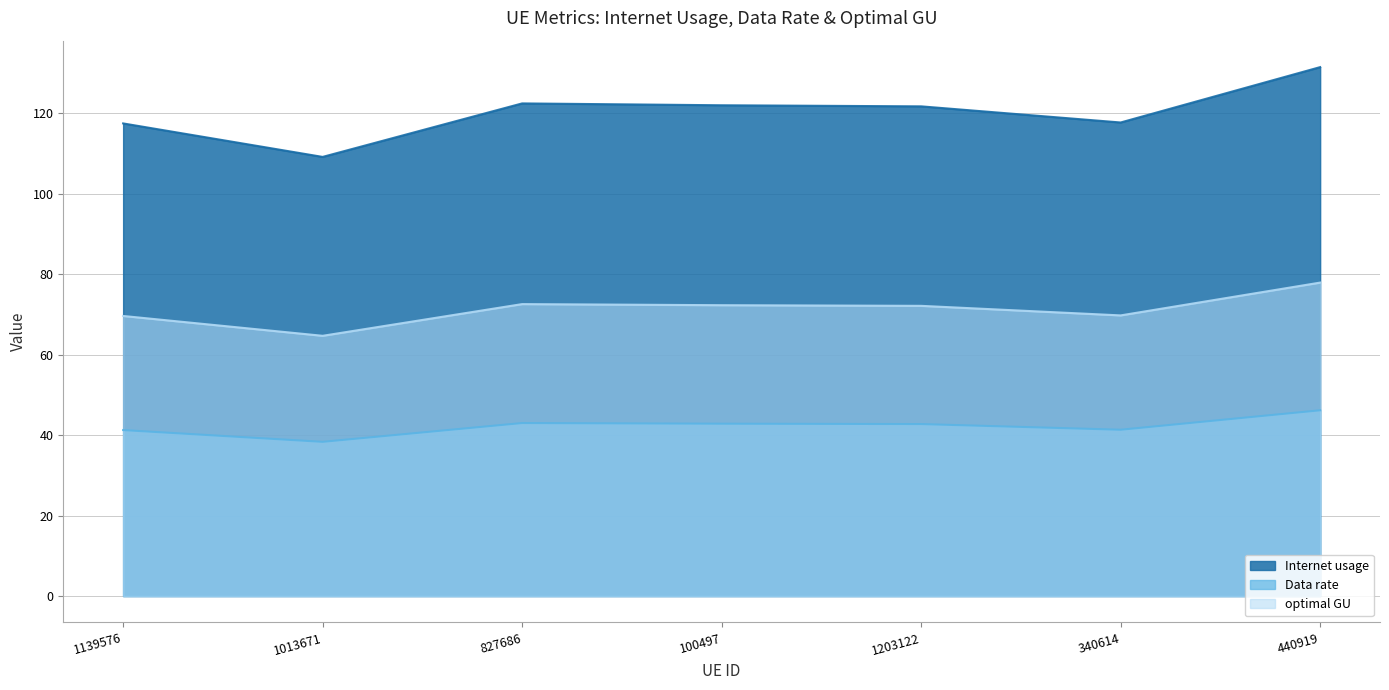

Rank the categories by optimal GU value from highest to lowest.

440919, 827686, 100497, 1203122, 340614, 1139576, 1013671